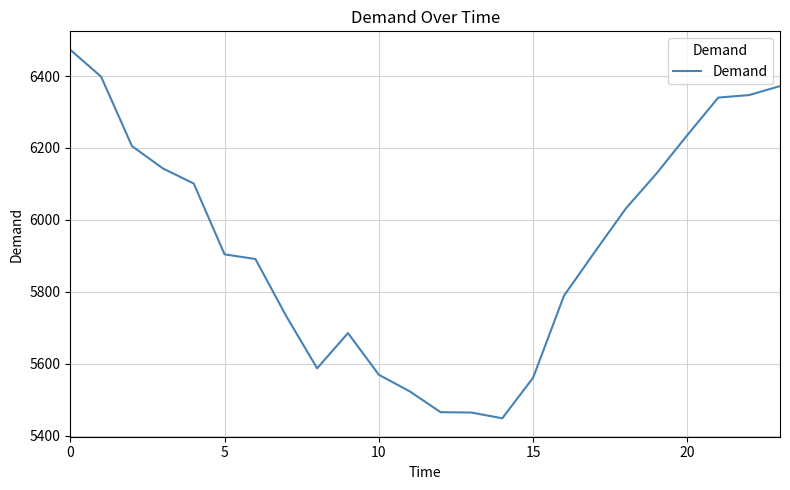

What is the greatest value displayed?

6473